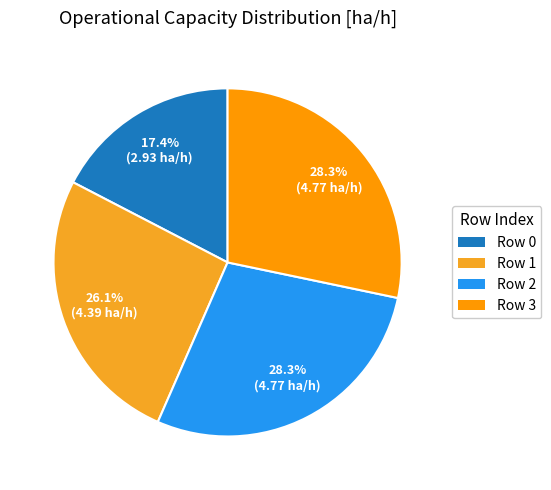

To the nearest percent, what is the average slice percentage?

25%